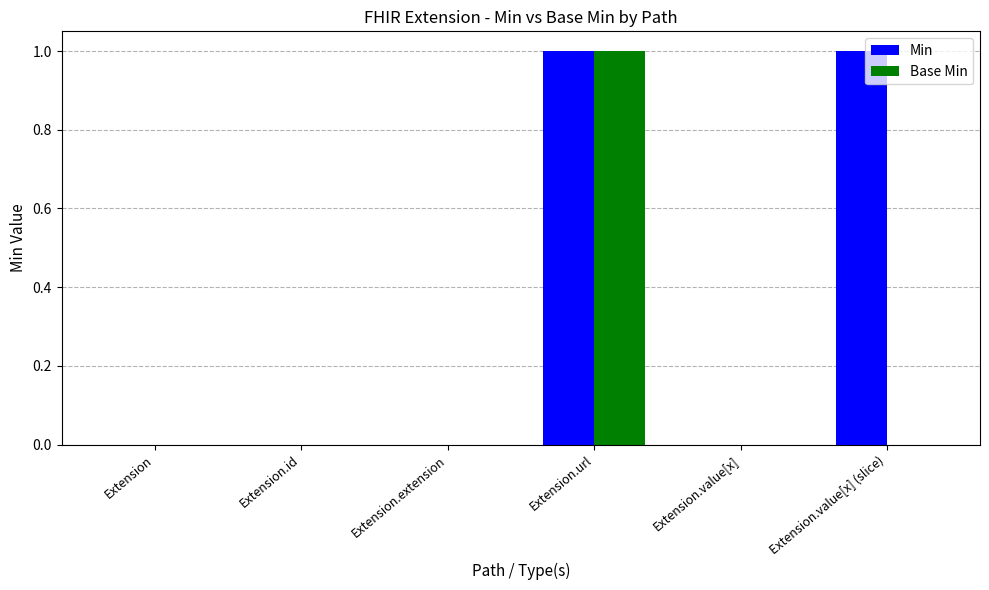

Is it true that Min equals 1 at Extension.value[x] (slice)?

True